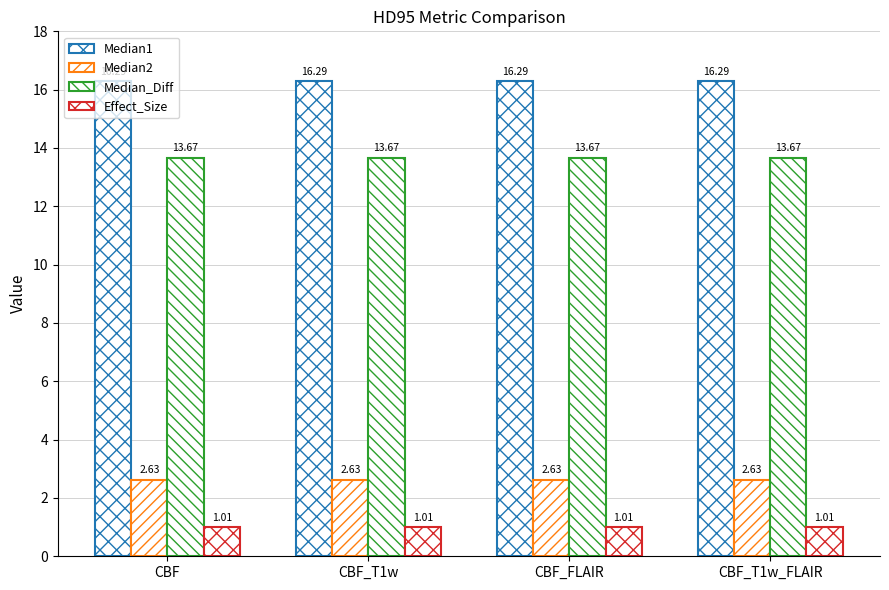

Does the chart contain stacked bars?

No